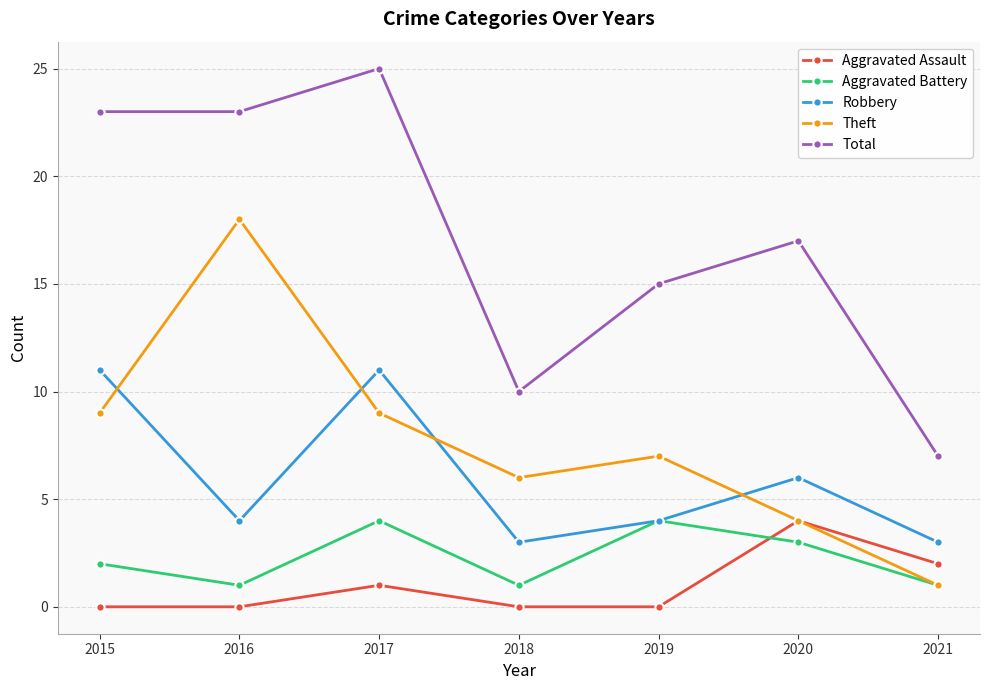

What are all the series names shown in the legend?

Aggravated Assault, Aggravated Battery, Robbery, Theft, Total